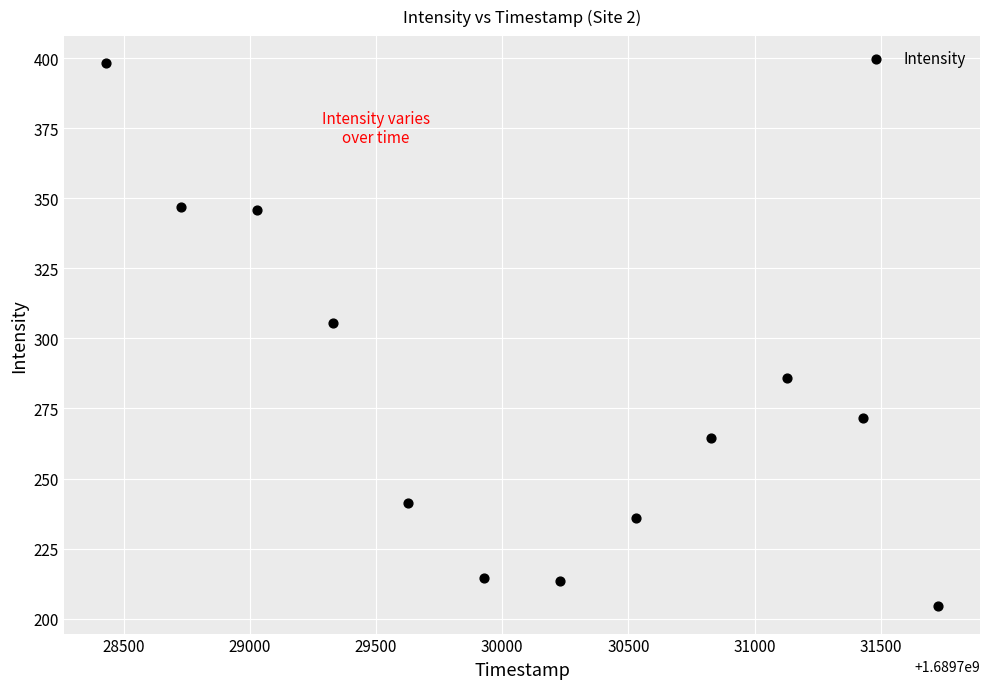

What is the average Y value?

277.3